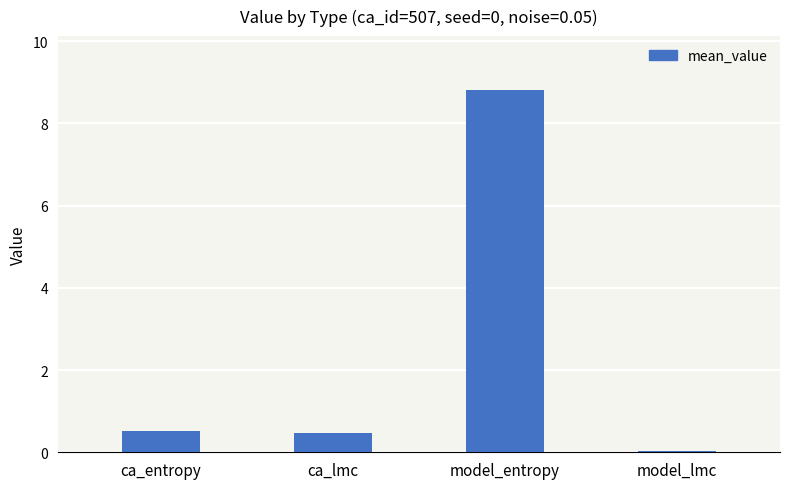

How many series are shown in this chart?

1